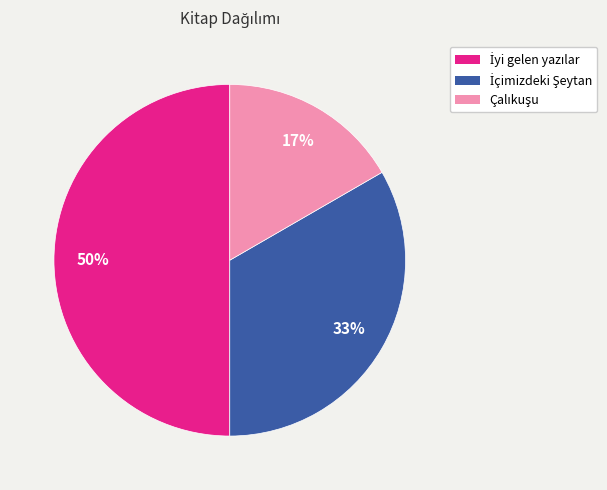

To the nearest percent, what is the average slice percentage?

33%